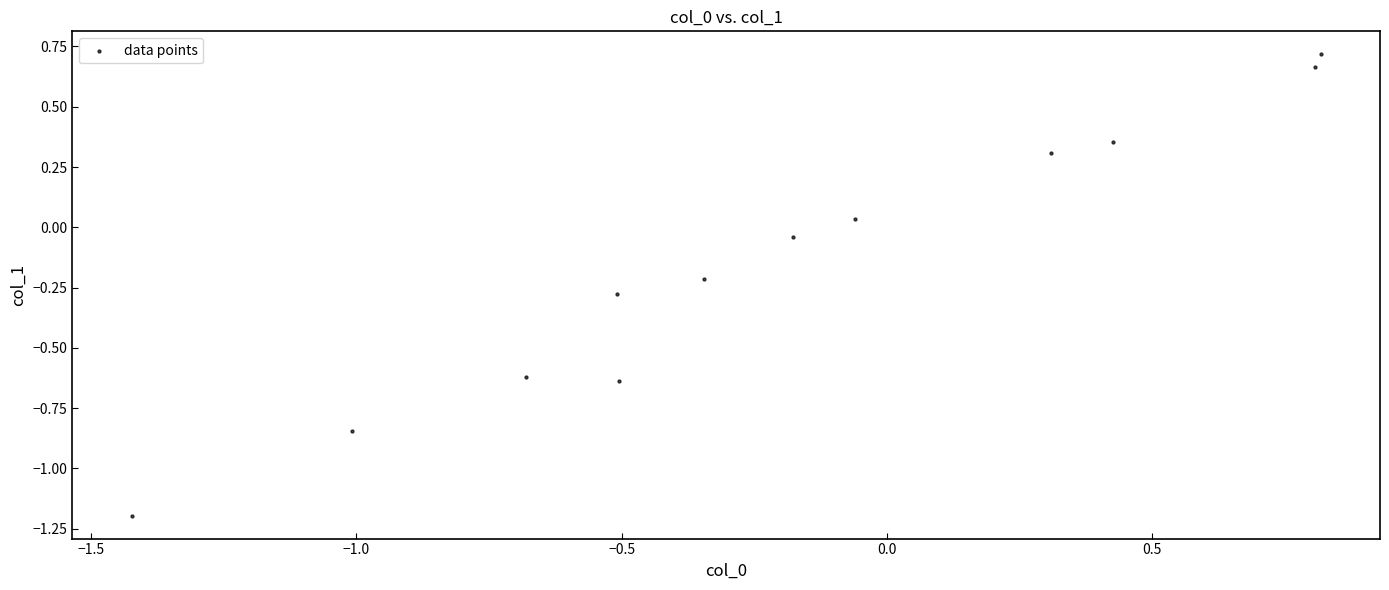

What is the range of Y values (max minus min)?

1.9